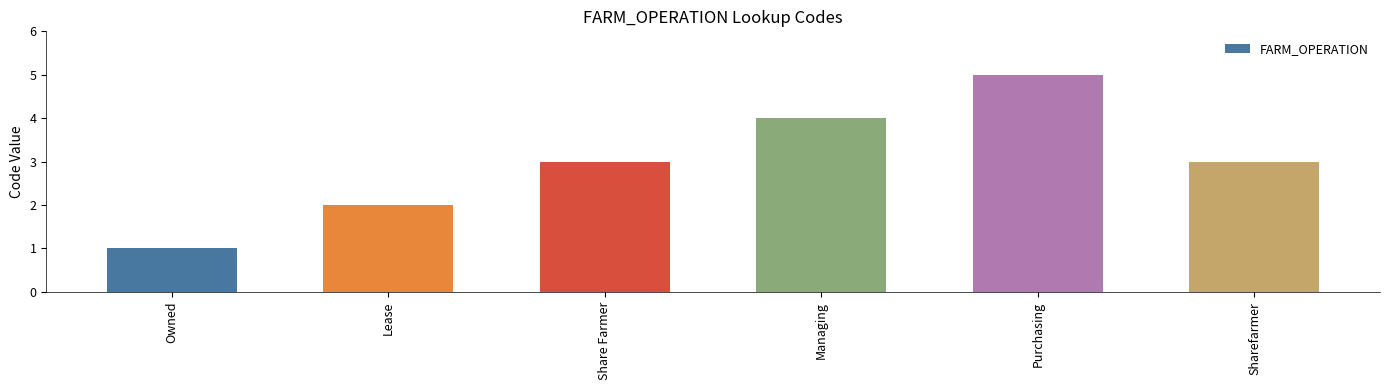

Are the bars horizontal?

No